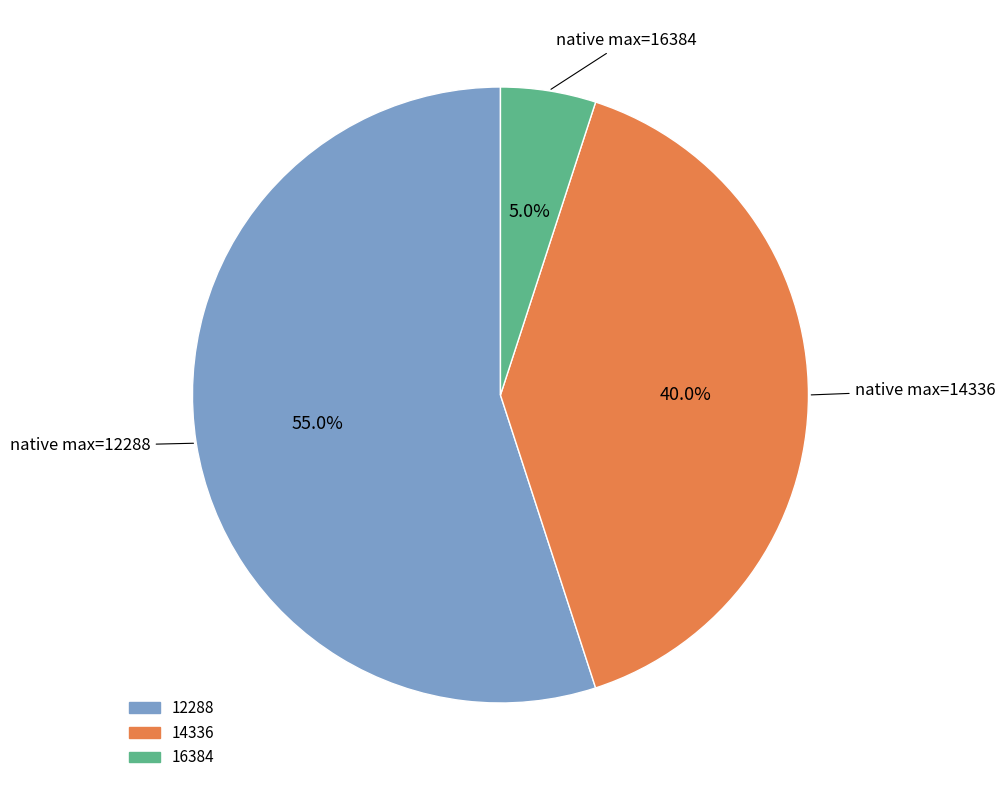

To the nearest percent, what portion does 16384 represent?

5%